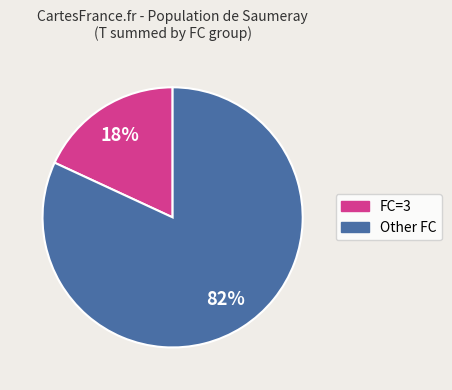

Is there a majority slice in this chart?

Yes